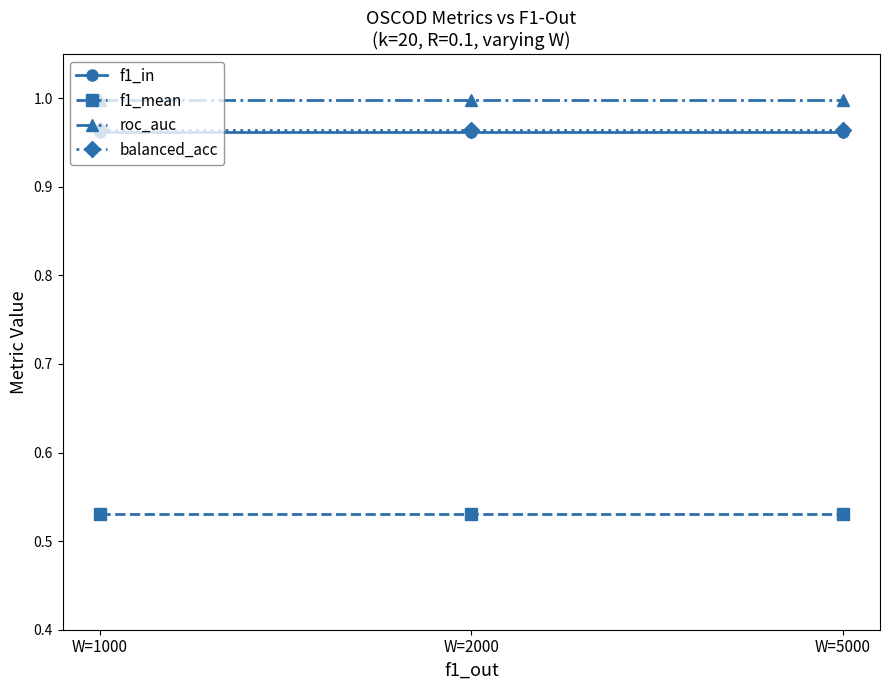

What is the sum of all balanced_acc values?

2.9